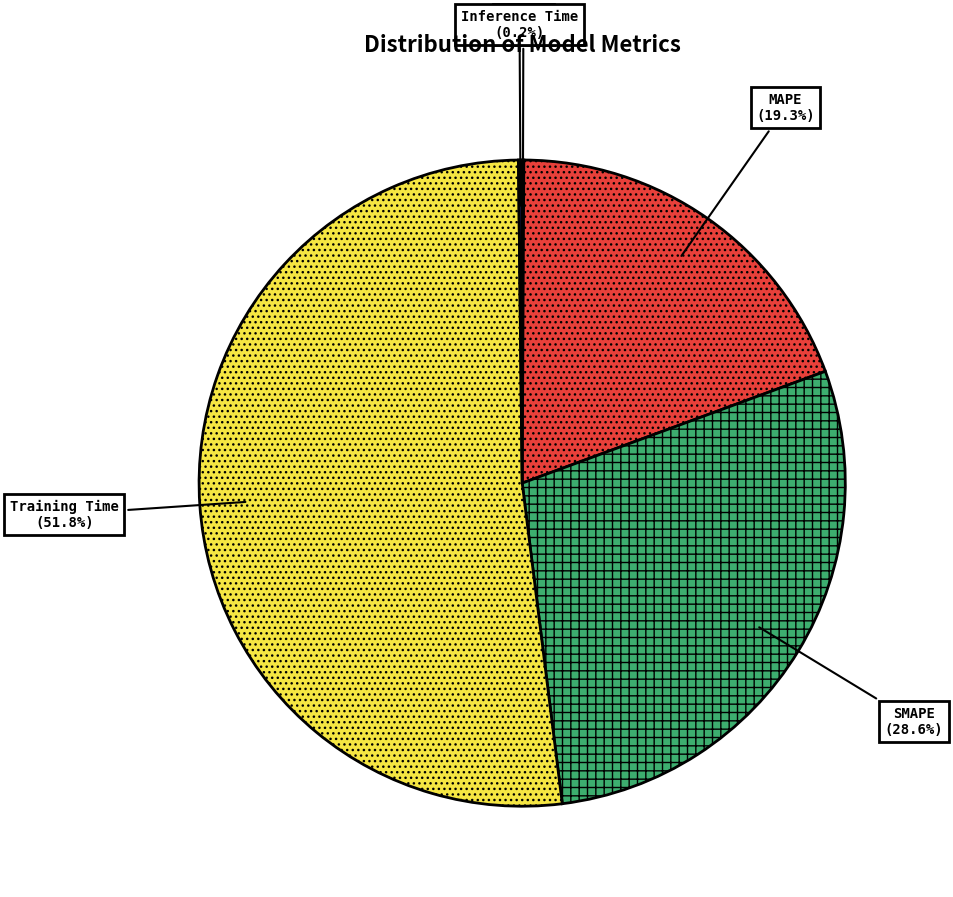

What is the total percentage of SMAPE and Training Time?

80.4%